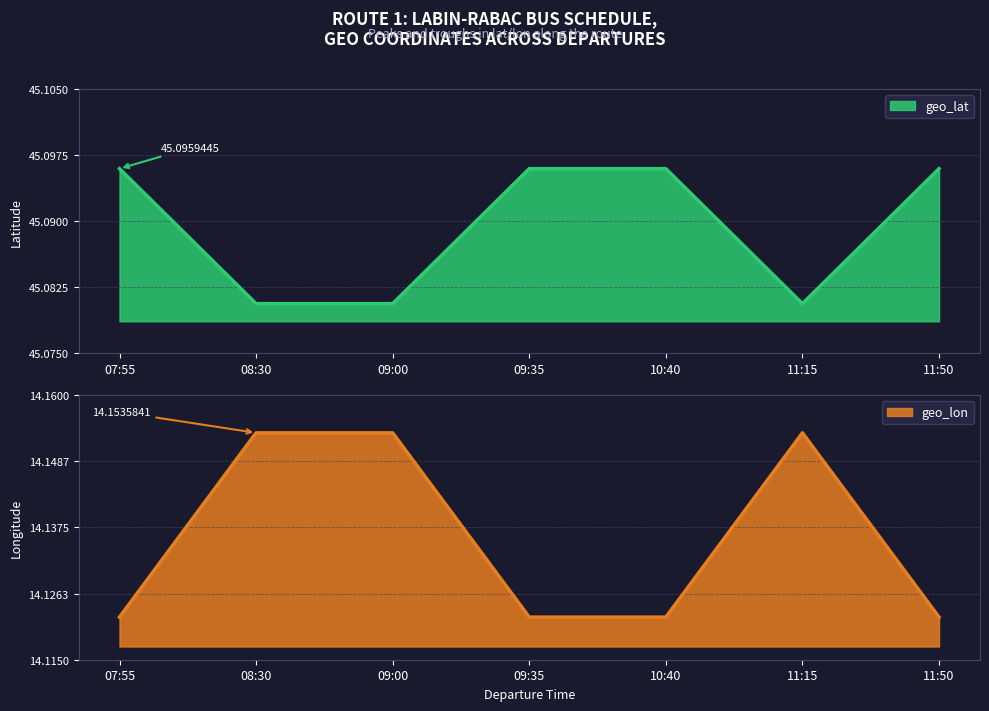

Where is the first local maximum for geo_lon?

11:15